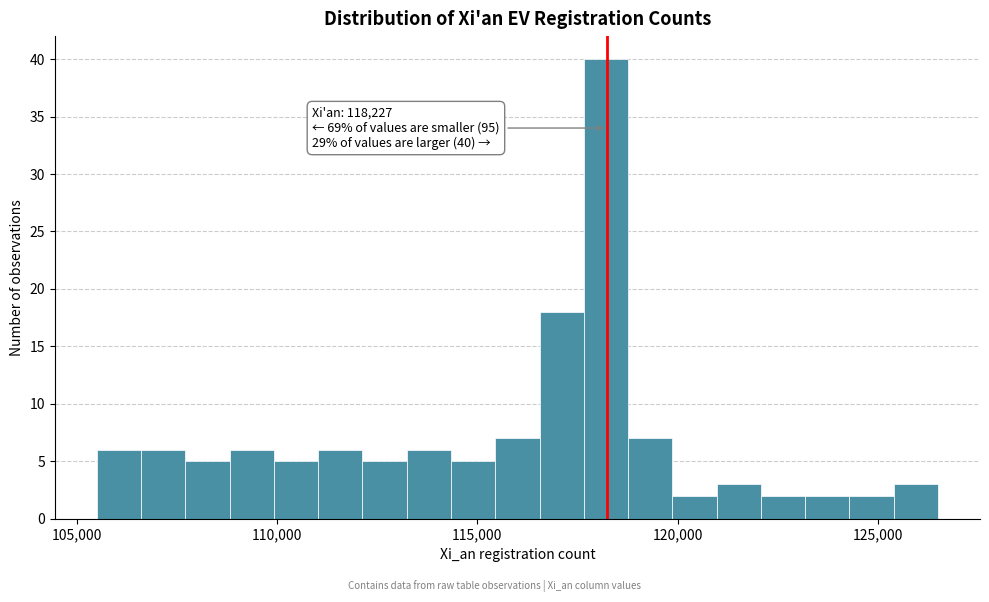

Around what value on the x-axis is the tallest bar? Give the approximate position of its centre, as read against the axis.

118000